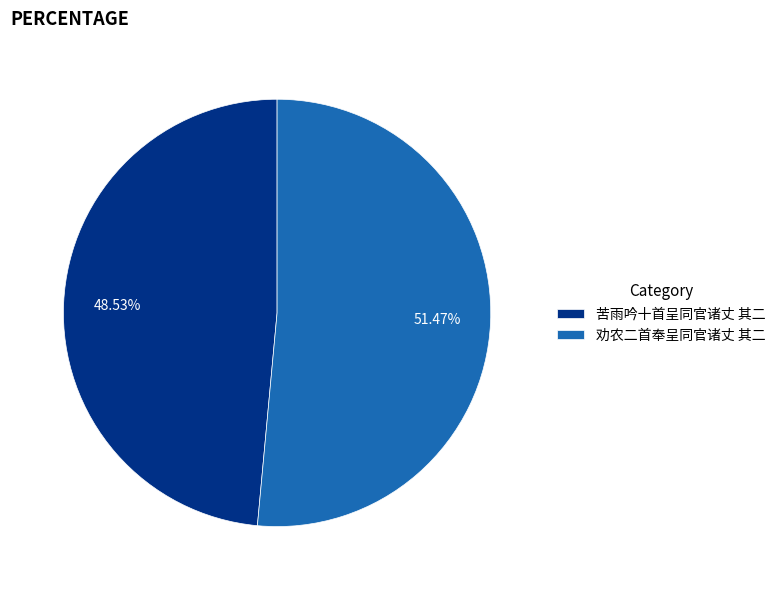

Does 劝农二首奉呈同官诸丈 其二 account for over 50% of the chart?

Yes